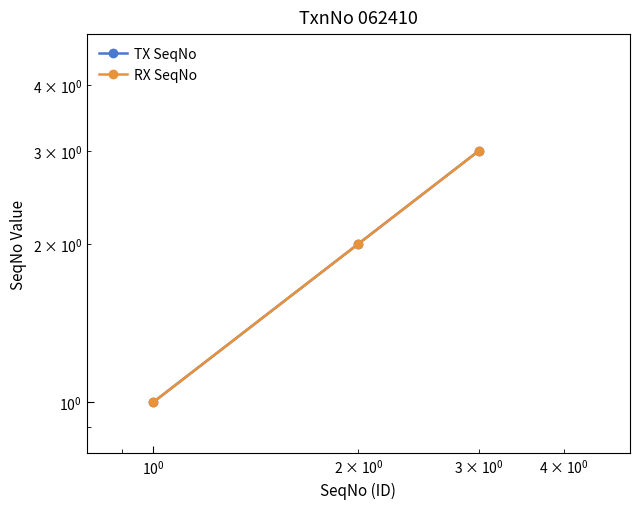

Does the chart have visible grid lines?

No